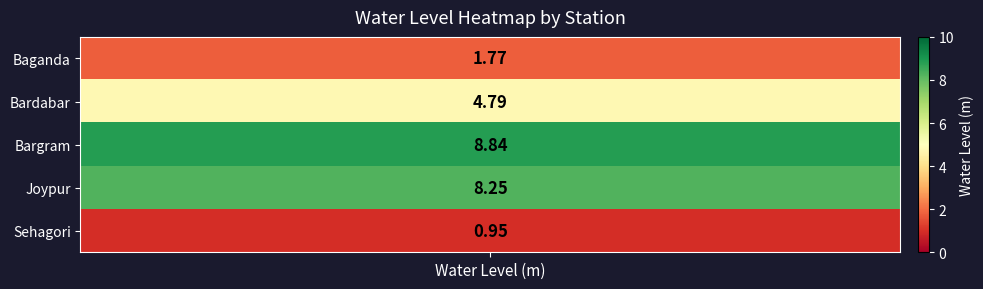

What is the maximum value shown in the chart?

8.8